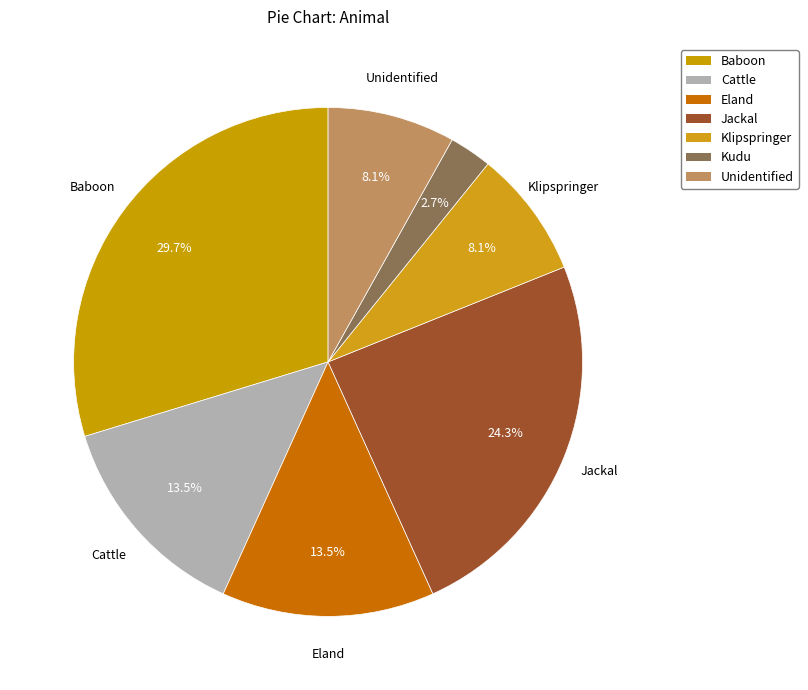

Count the number of slices in the pie.

7